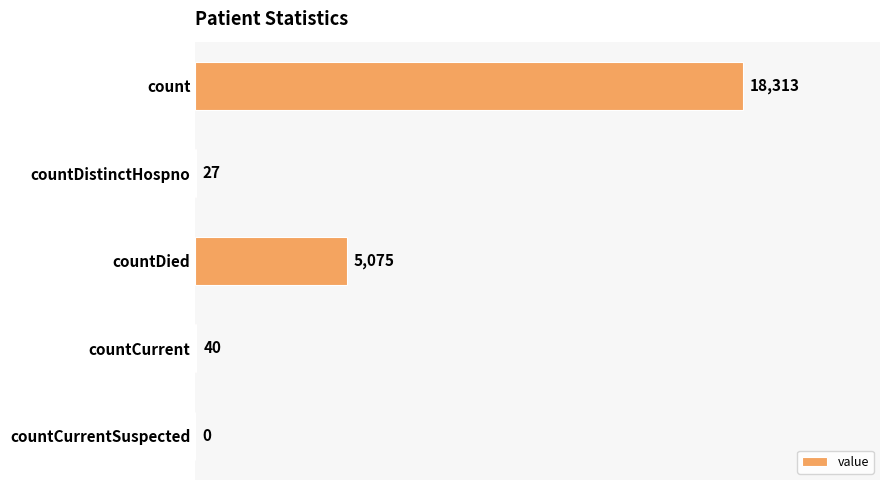

What is the sum of the values at countDied and countCurrent?

5115